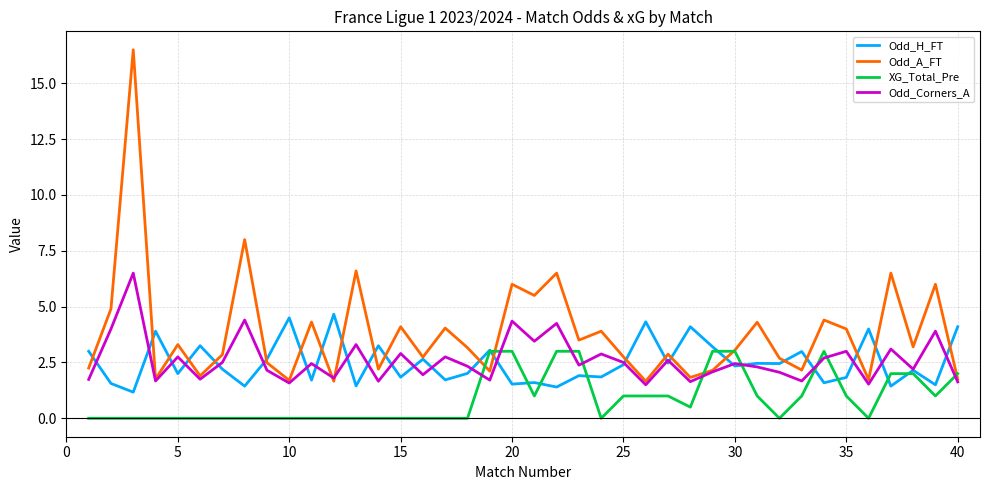

What is the sum of all Odd_Corners_A values?

104.1